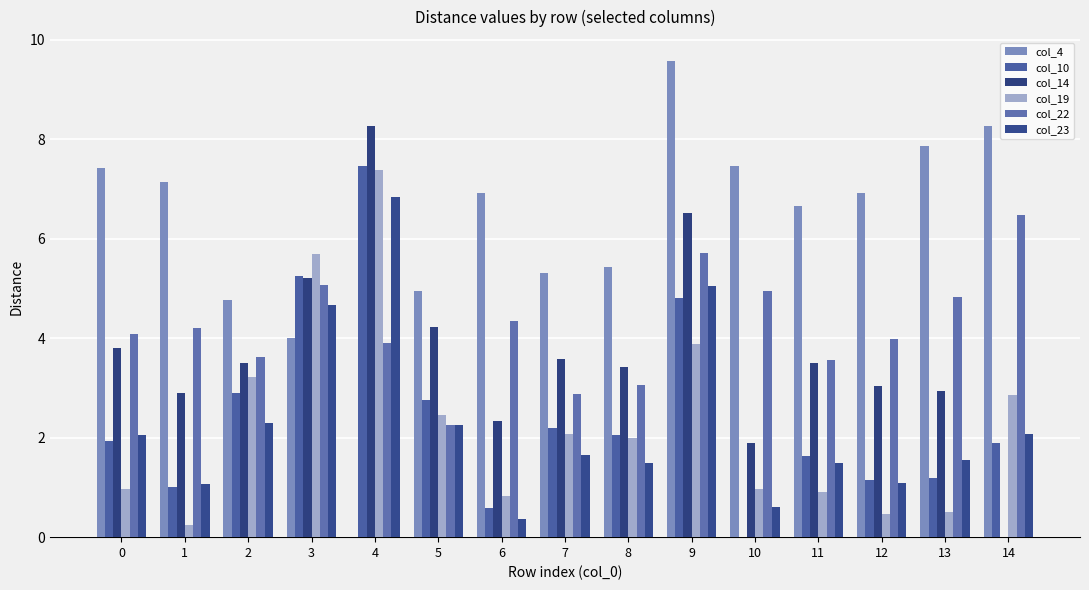

Does the chart contain stacked bars?

No